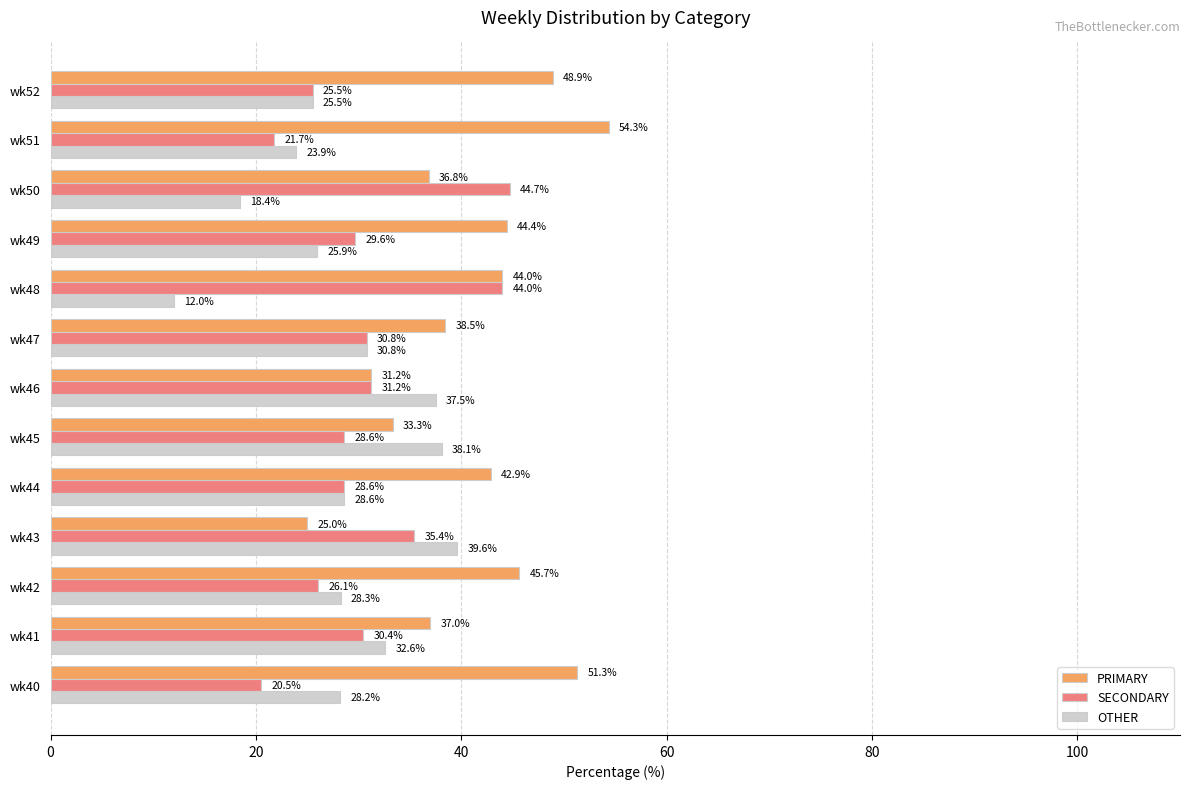

What is the smallest value displayed?

12.0